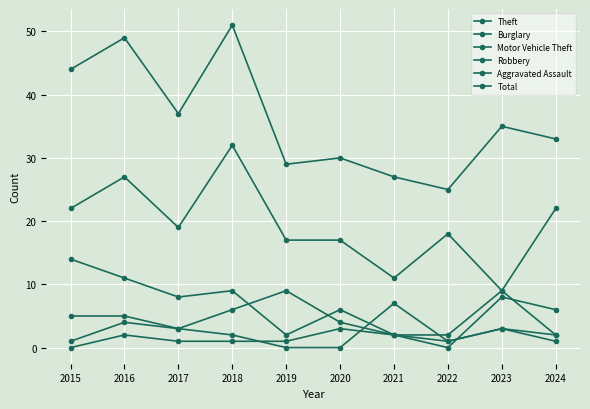

True or false: Total and Motor Vehicle Theft cross at least once.

False